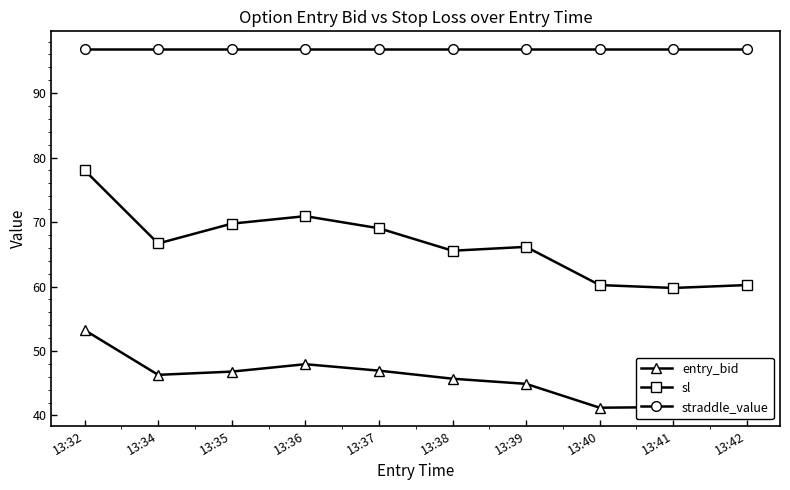

Is it true that sl equals 85.8 at 13:42?

False